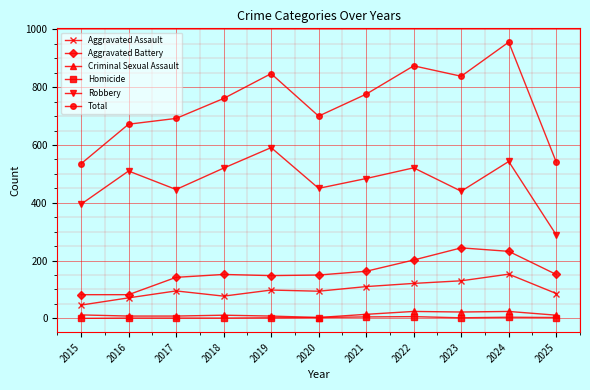

Which label corresponds to the largest value in the chart?

2024